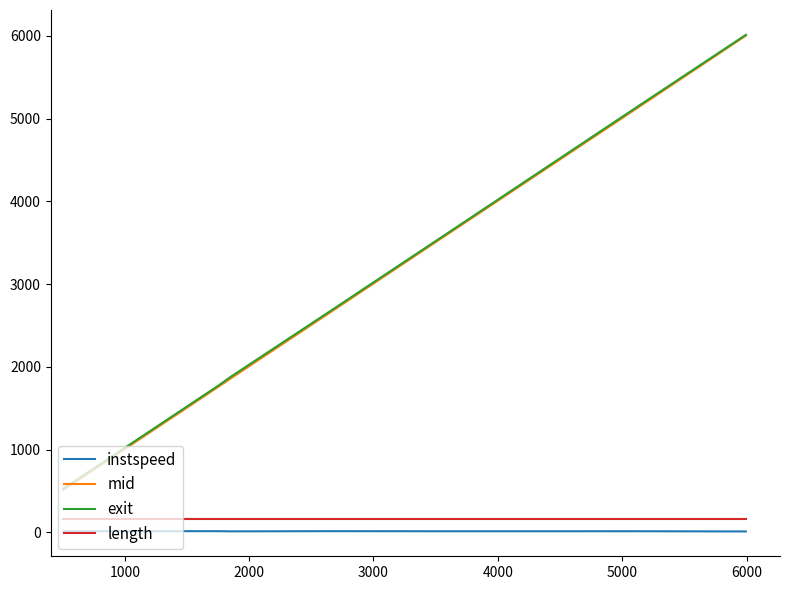

What is the minimum value for length?

155.7